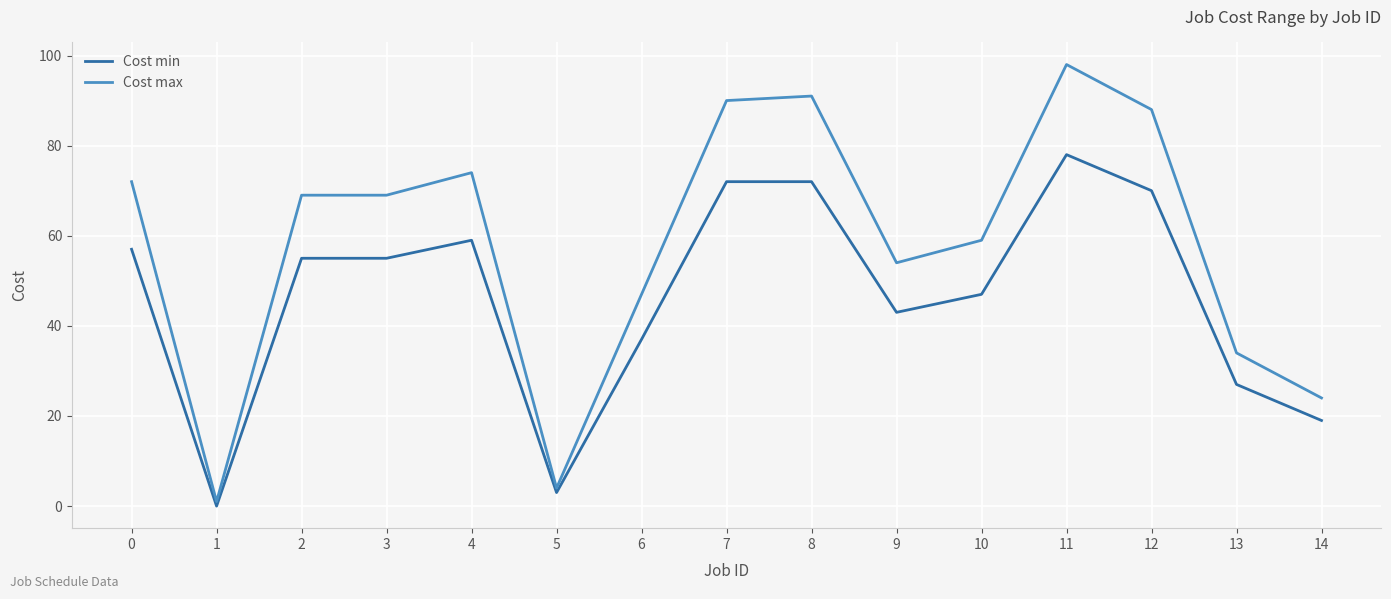

The value of Cost max at 3 is 44. True or false?

False